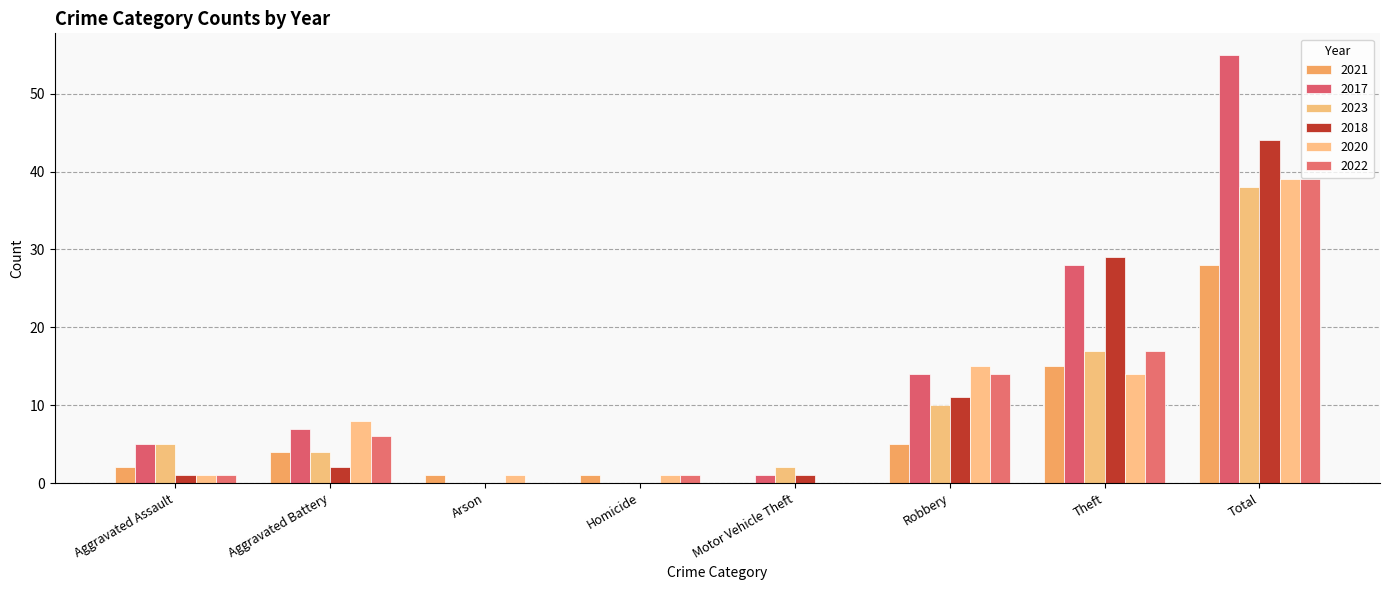

Are the bars horizontal?

No